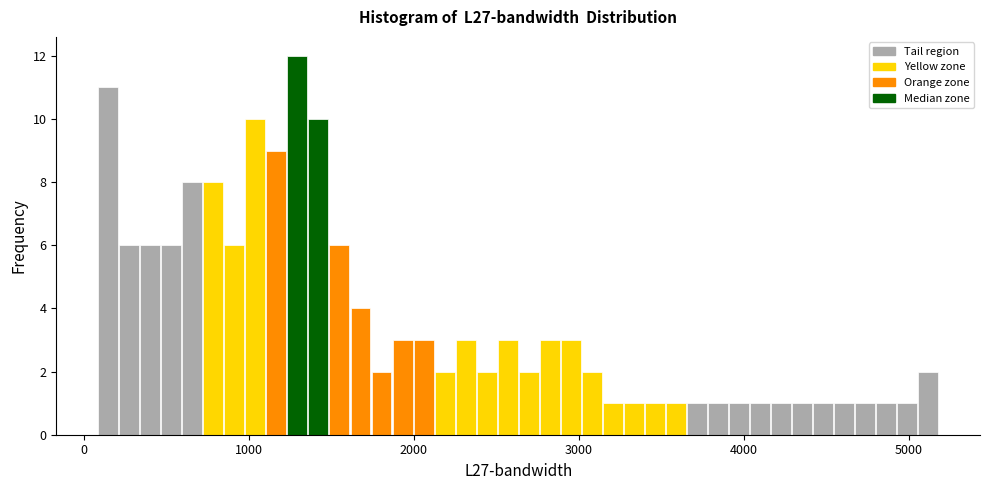

Read against the x-axis, roughly where is the centre of the tallest bar?

1300